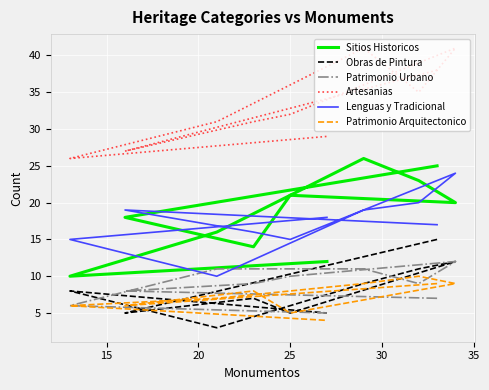

True or false: Sitios Historicos has more than 2 points higher than both neighbors.

False